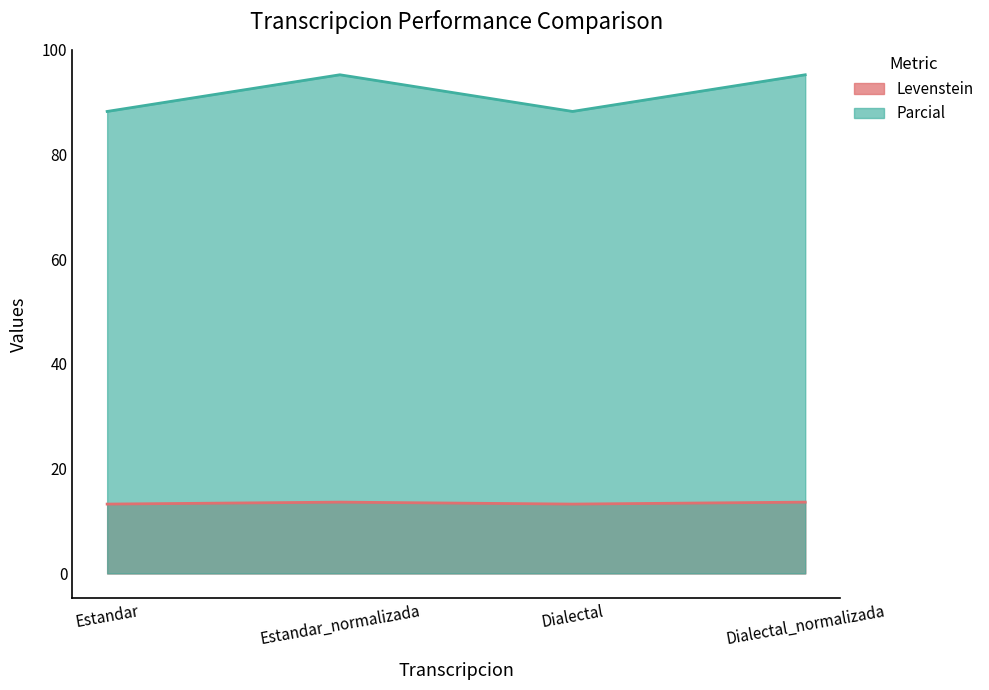

What is the label of the 2nd point from the left?

Estandar_normalizada